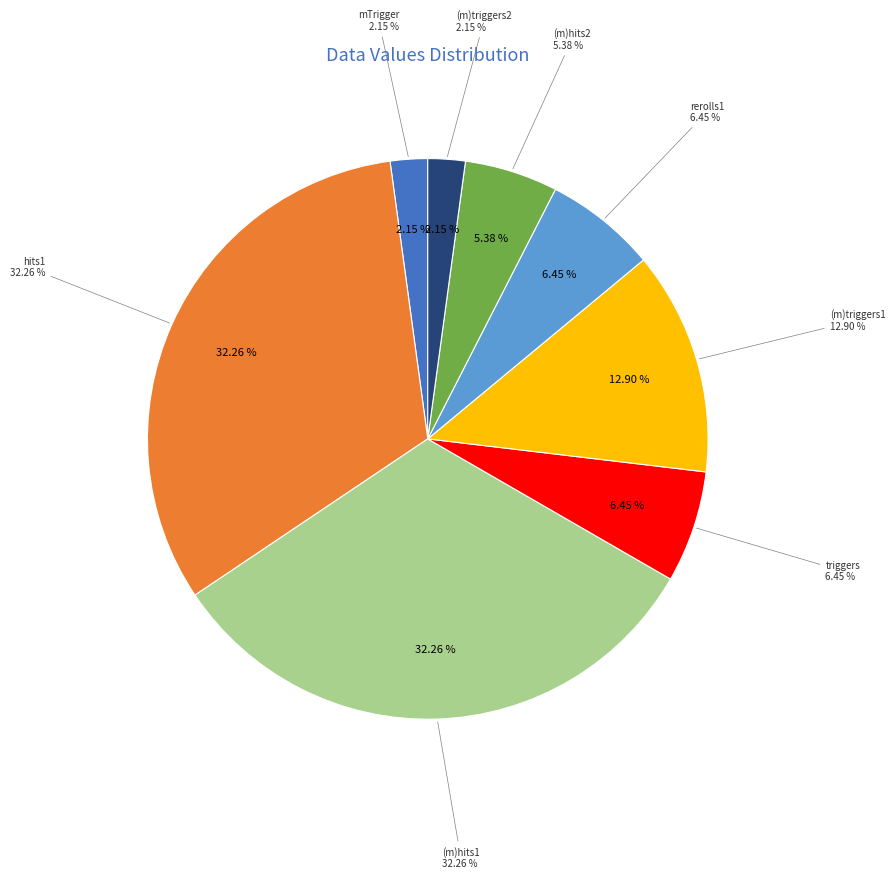

Count the number of slices in the pie.

8